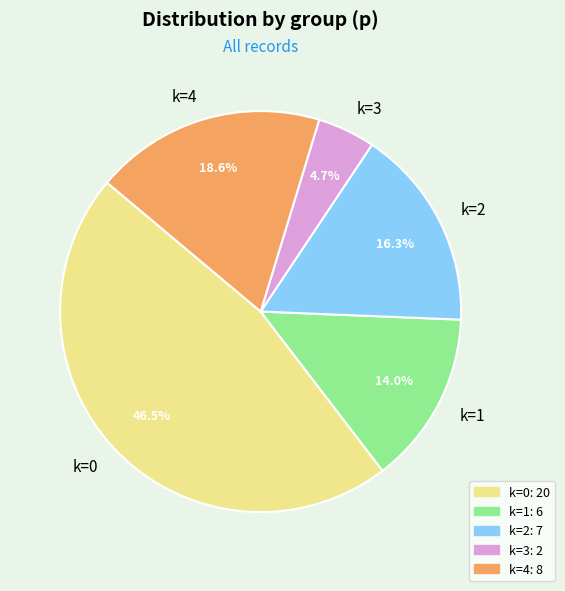

Is there a majority slice in this chart?

No